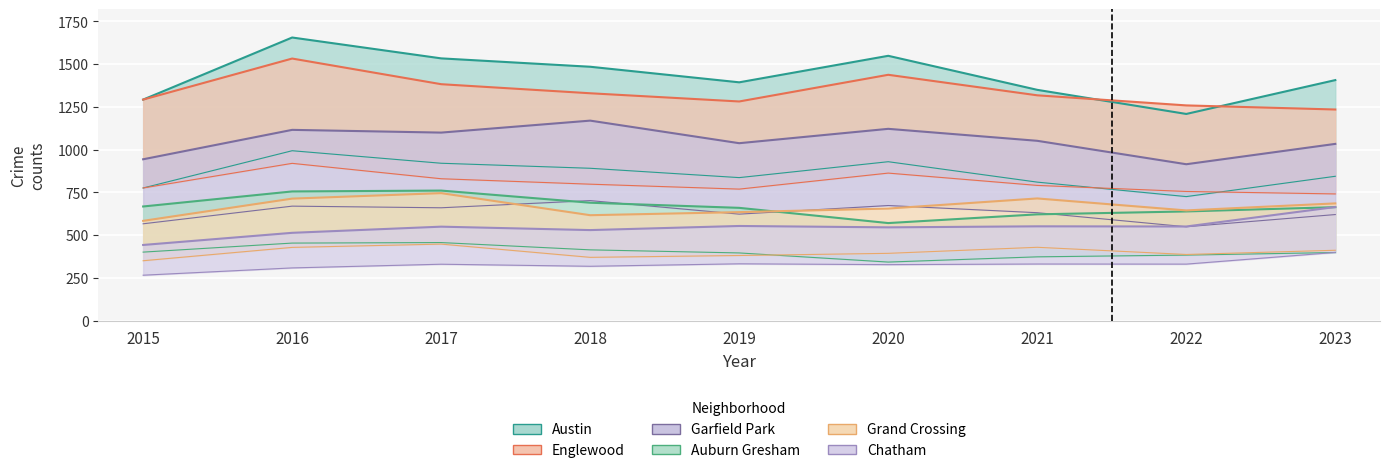

True or false: Austin and Garfield Park intersect in this chart.

False